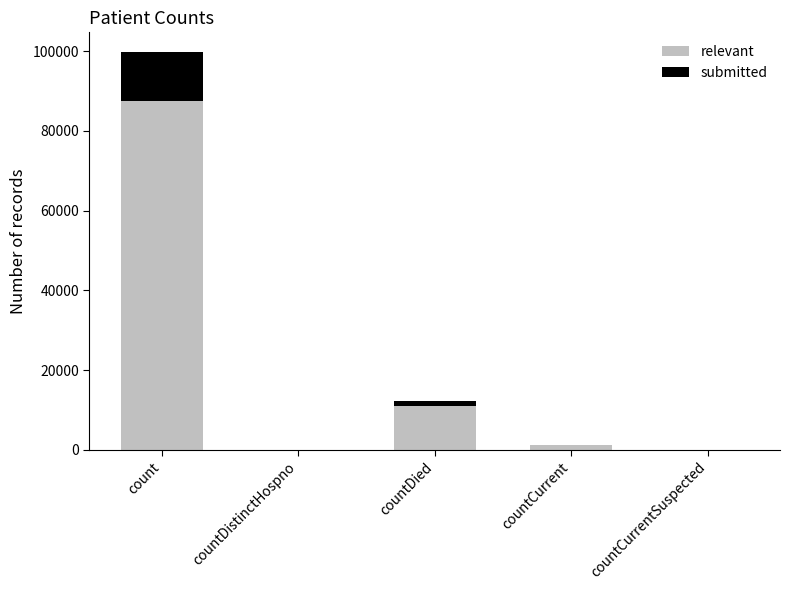

At which category is the sum across all series the highest?

count